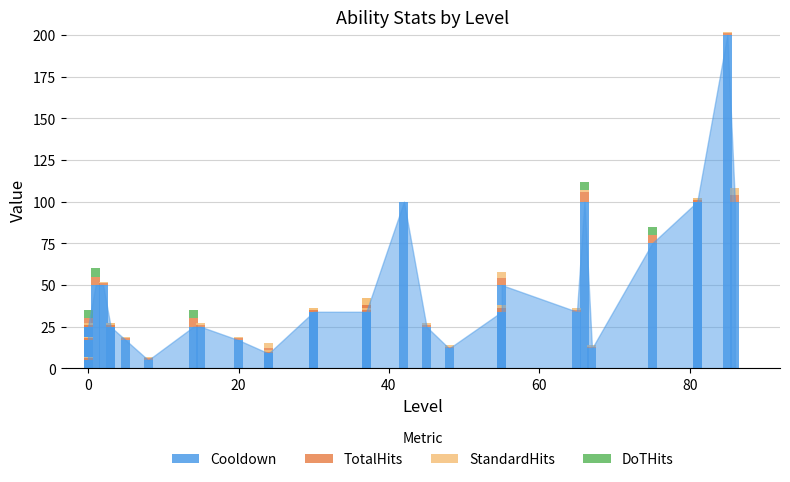

Is the value of Cooldown at 21 greater than the value of StandardHits at 21?

Yes